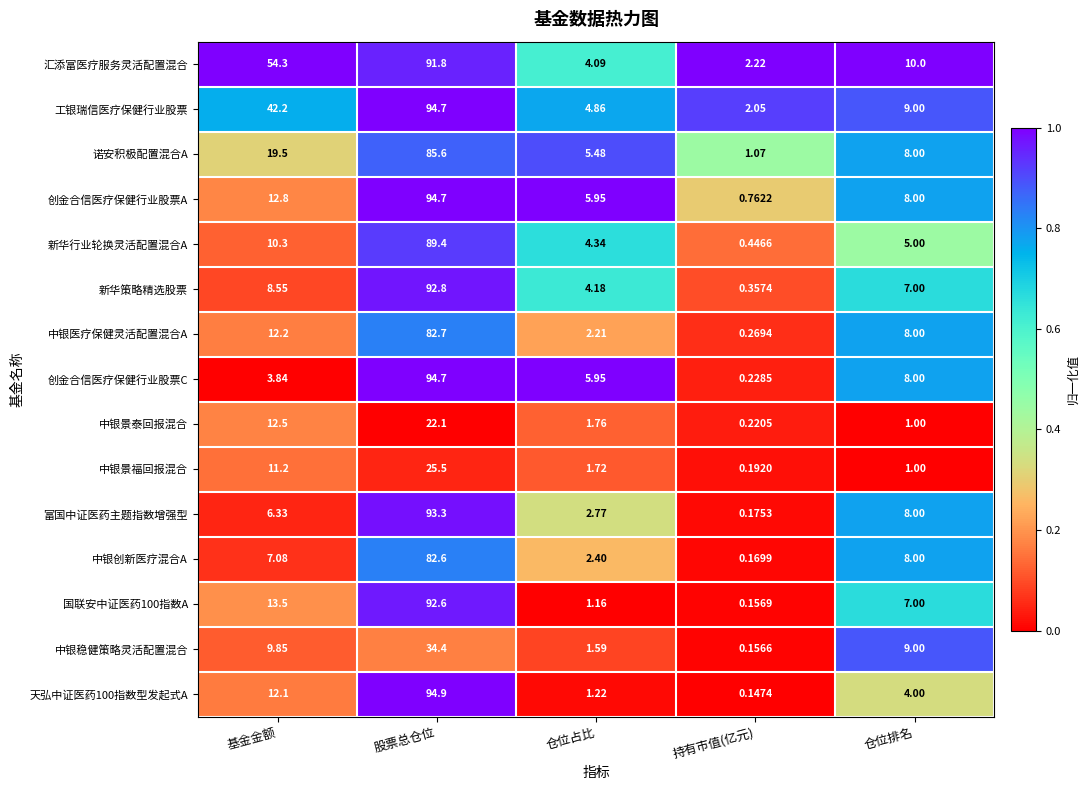

List the labels in order of 富国中证医药主题指数增强型 value, smallest first.

持有市值(亿元), 仓位占比, 基金金额, 仓位排名, 股票总仓位